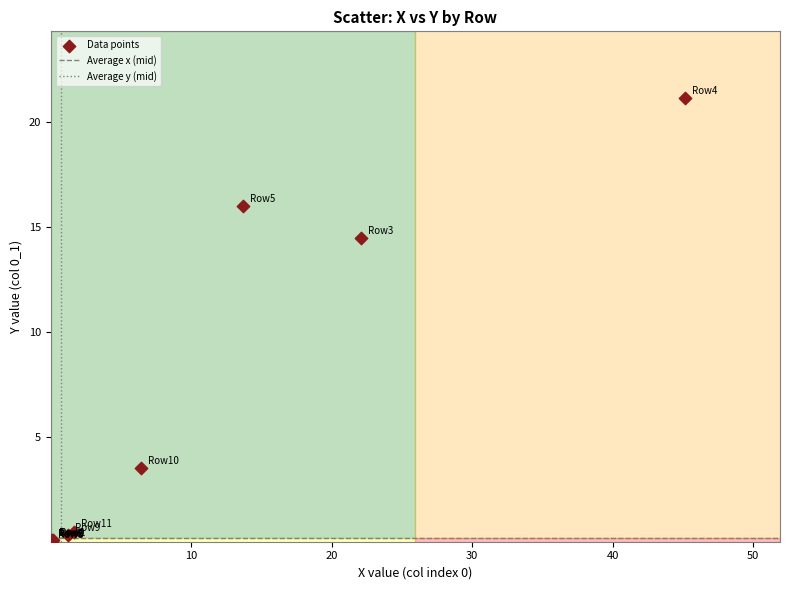

What Y value in the scatter plot is closest to 10?

14.5